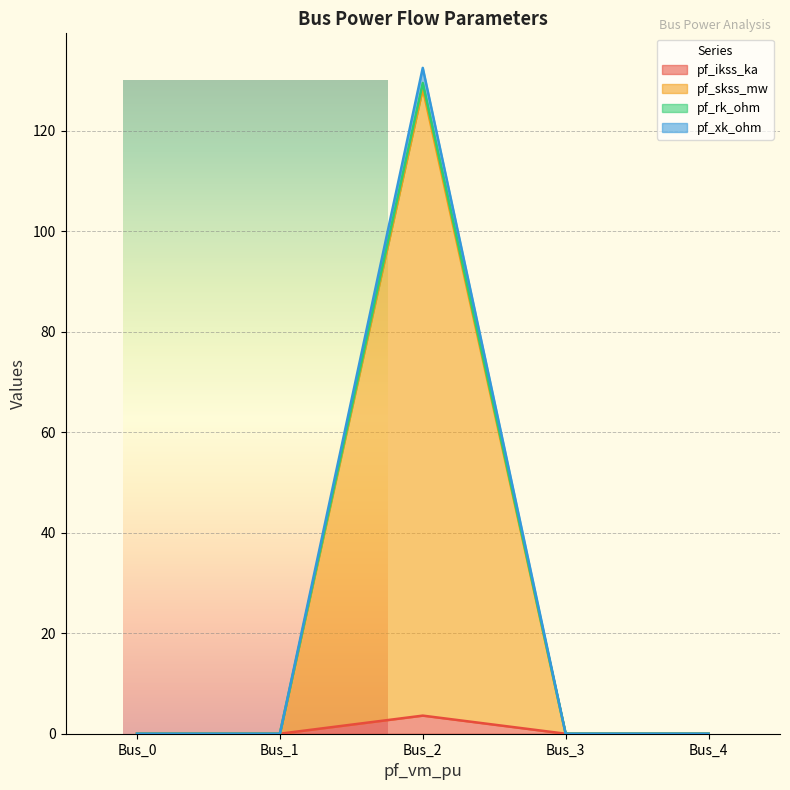

The value of pf_ikss_ka at Bus_0 is 0.0. True or false?

True